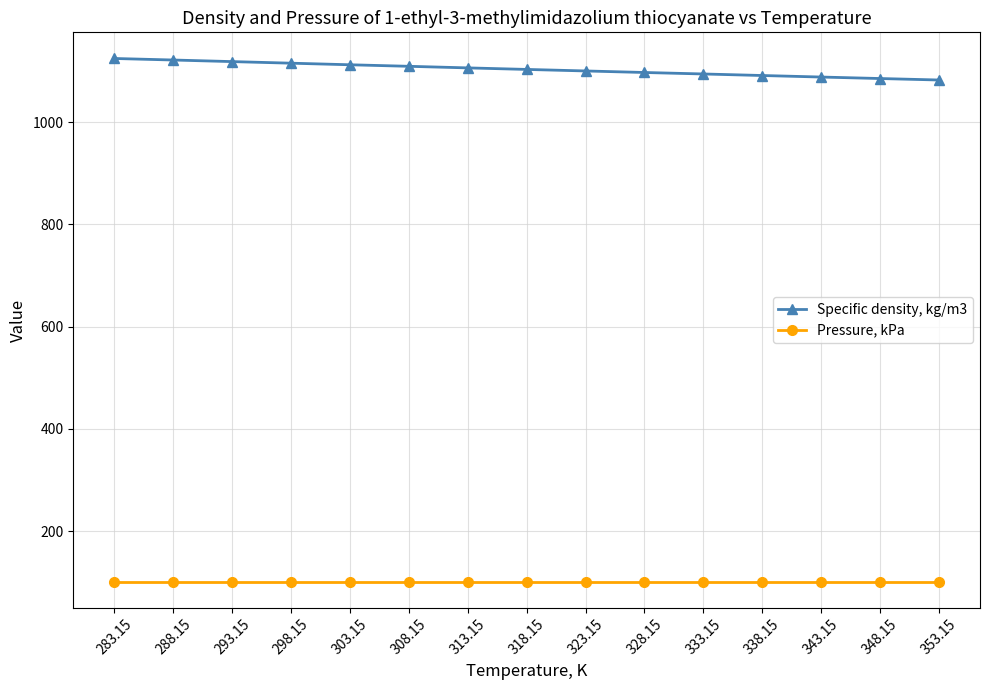

What is the minimum value shown in the chart?

101.3